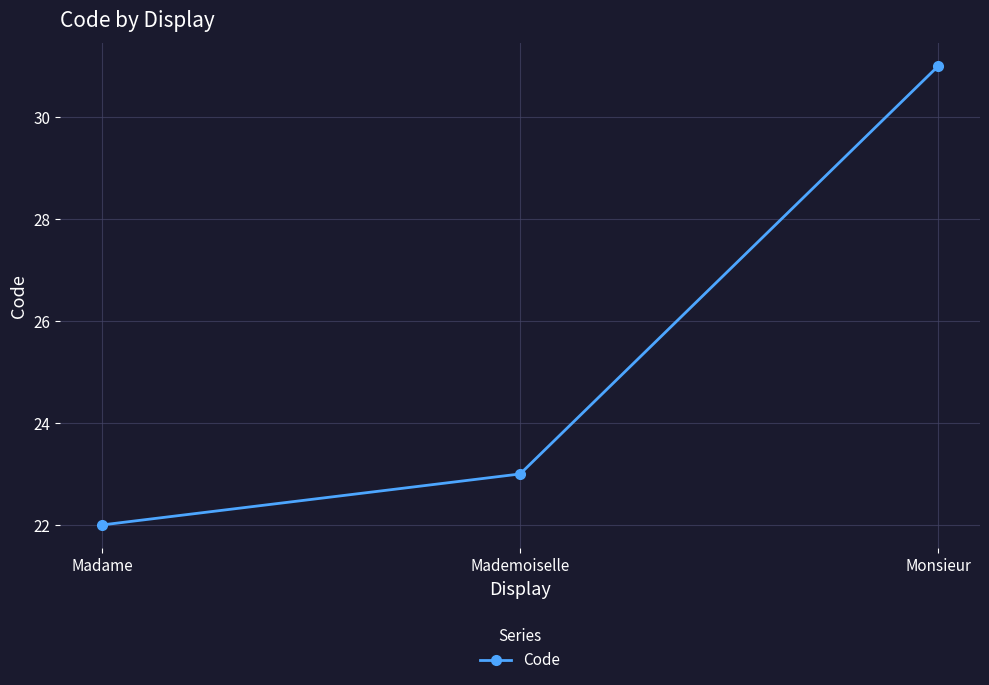

Reading left to right, what are all the values shown in this chart?

22	23	31